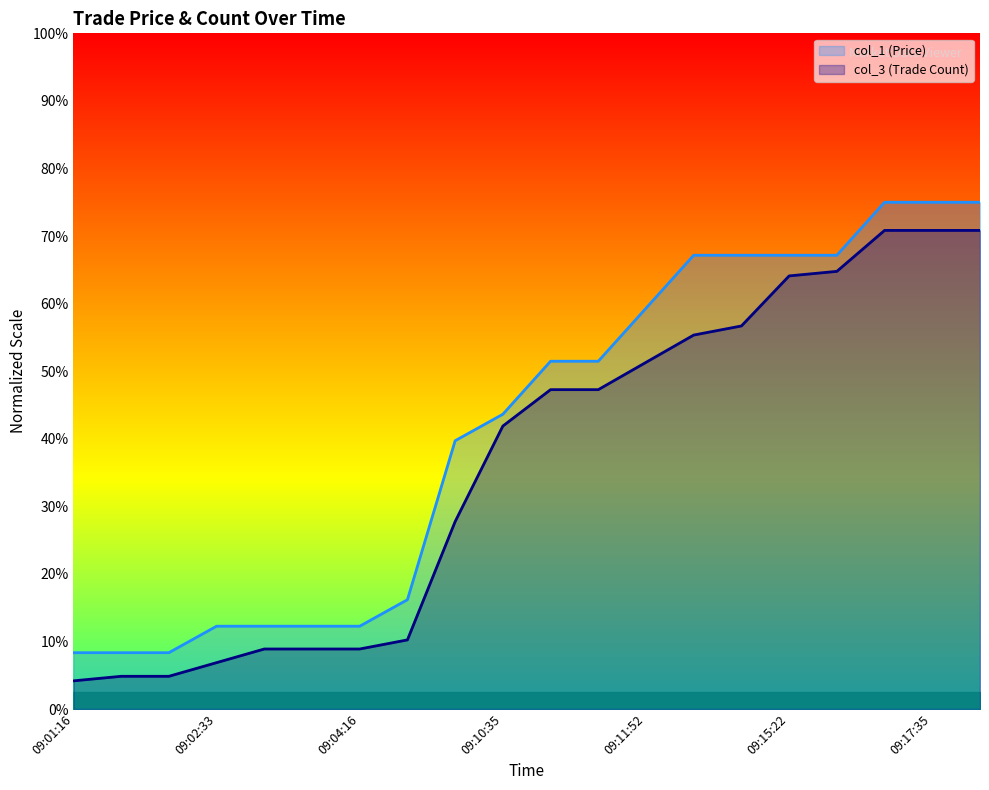

Which category has the highest value across all series?

09:17:30